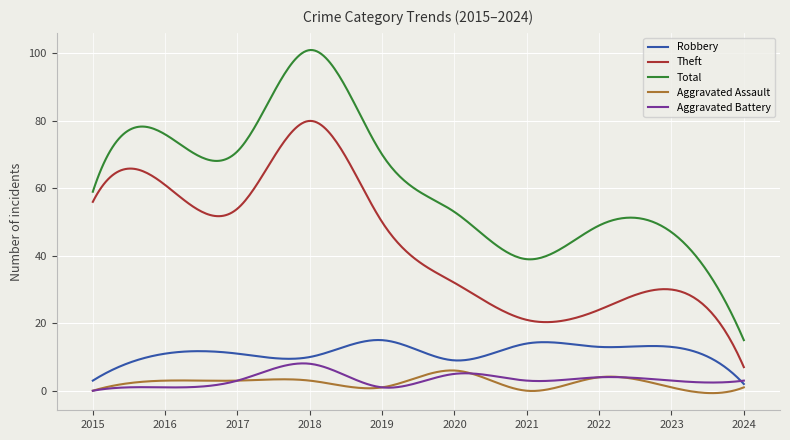

Which series has the widest spread of values?

Total